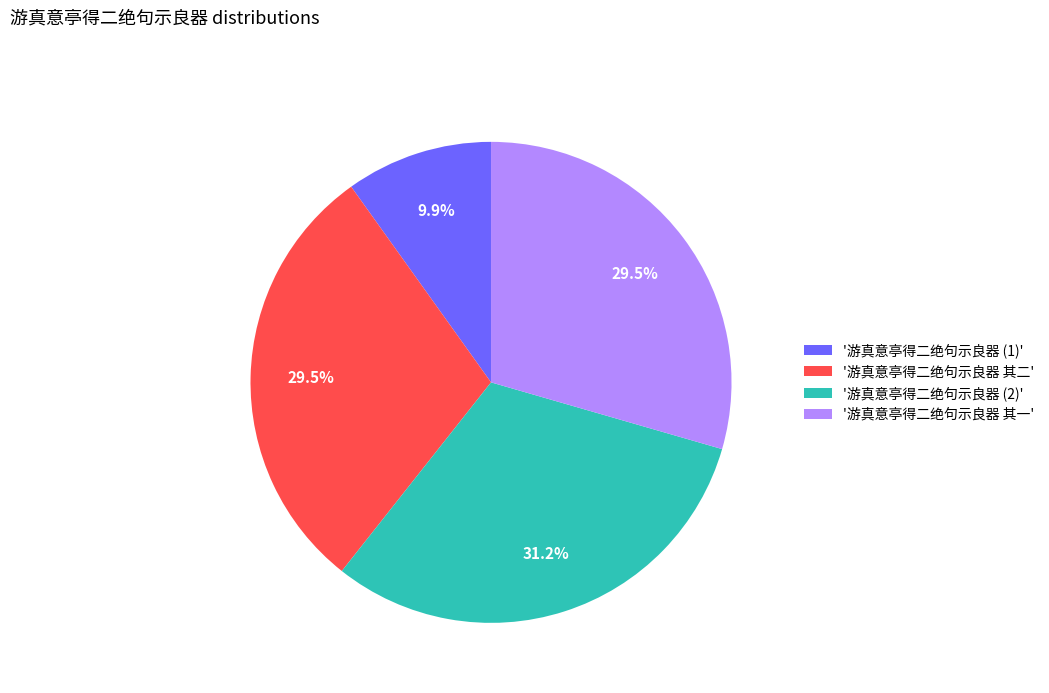

To the nearest percent, what is the difference between the largest and smallest slice percentages?

21%